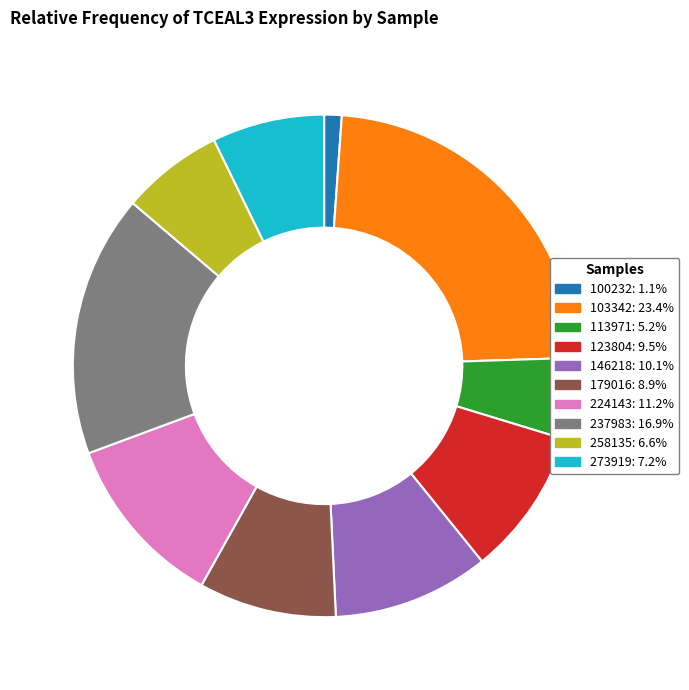

Is the sum of 237983: 16.9% and 123804: 9.5% greater than half?

No